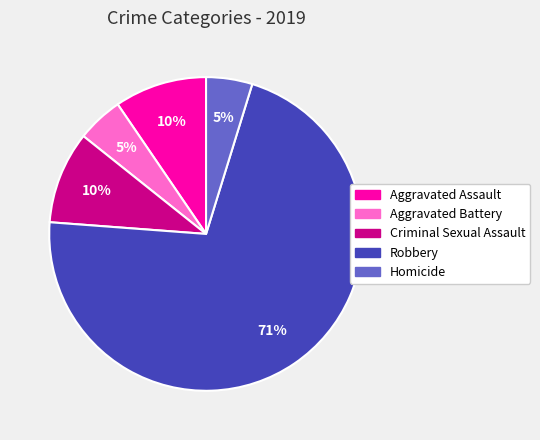

True or false: Aggravated Battery accounts for 5% of the total.

True